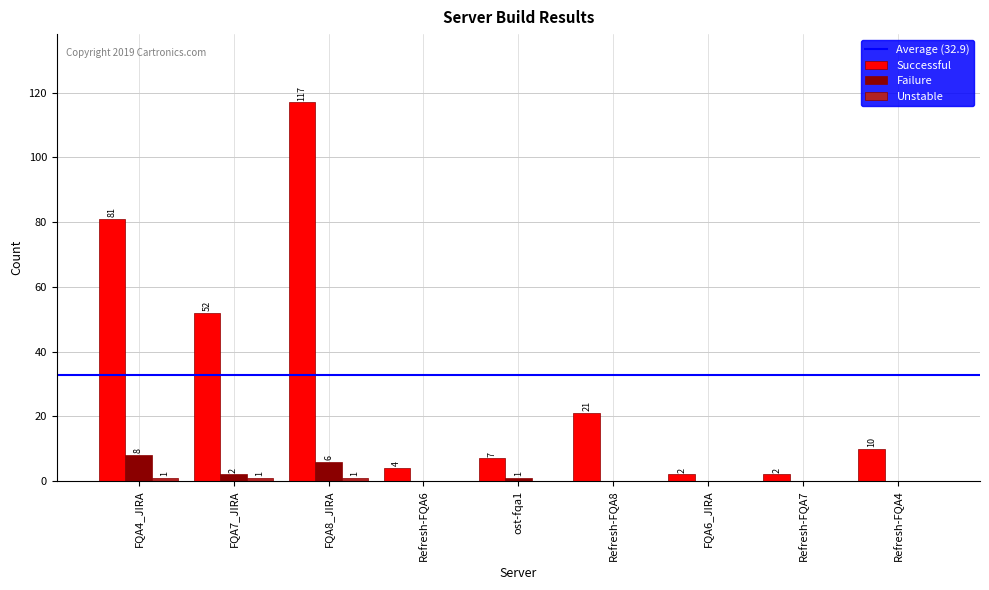

Where is Successful nearest to the value 59?

FQA7_JIRA